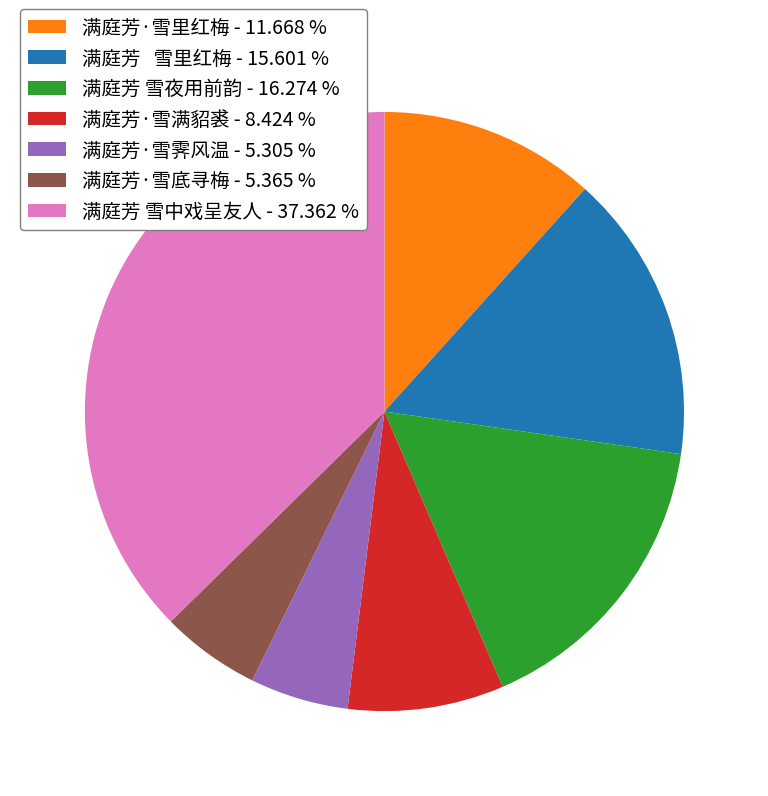

Do 满庭芳·雪霁风温 and 满庭芳 雪夜用前韵 together represent more than half of the pie?

No